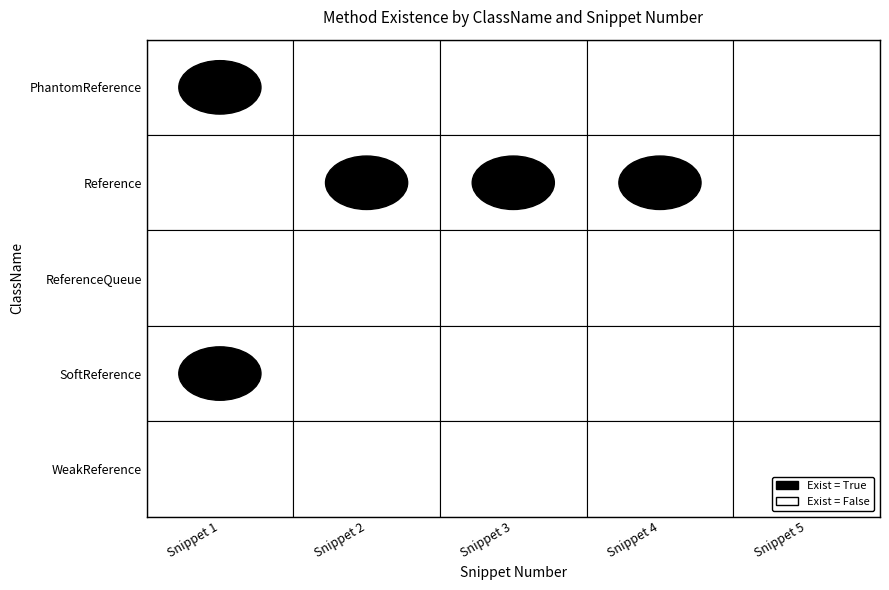

Which series changed the most between PhantomReference and Reference?

PhantomReference